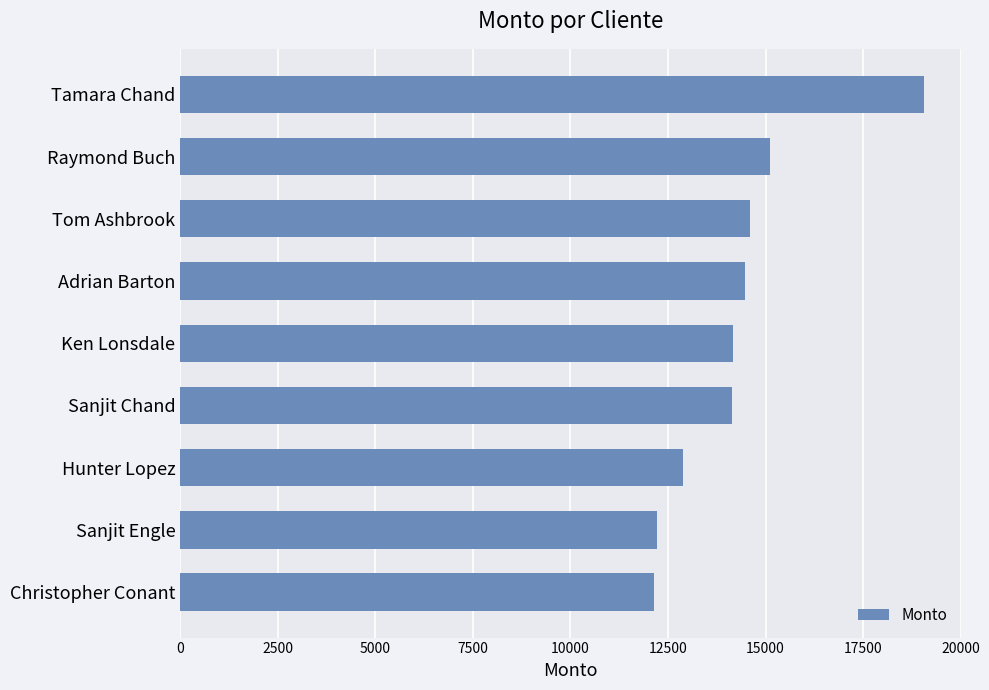

What is the average value?

14307.6